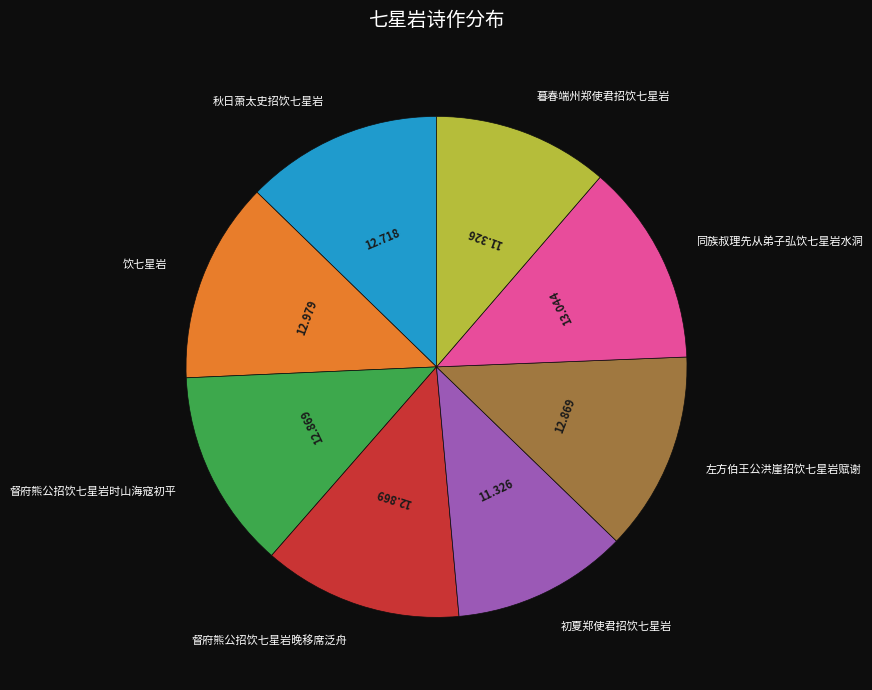

Between 同族叔理先从弟子弘饮七星岩水洞 and 暮春端州郑使君招饮七星岩, which is larger?

同族叔理先从弟子弘饮七星岩水洞